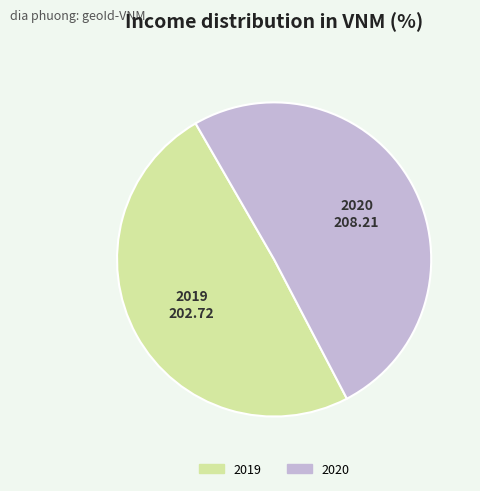

Approximately how many times larger is the value at 2020 compared to 2019?

1.0